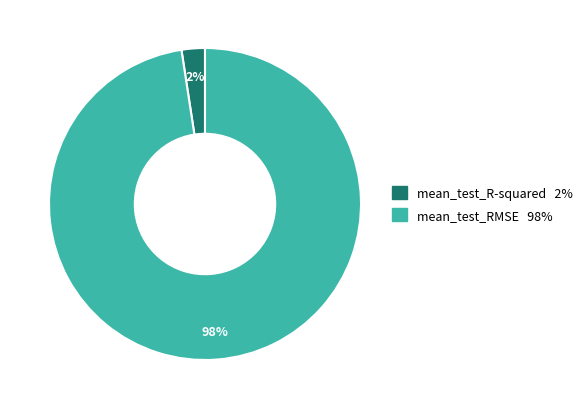

Do mean_test_RMSE and mean_test_R-squared together represent more than half of the pie?

Yes